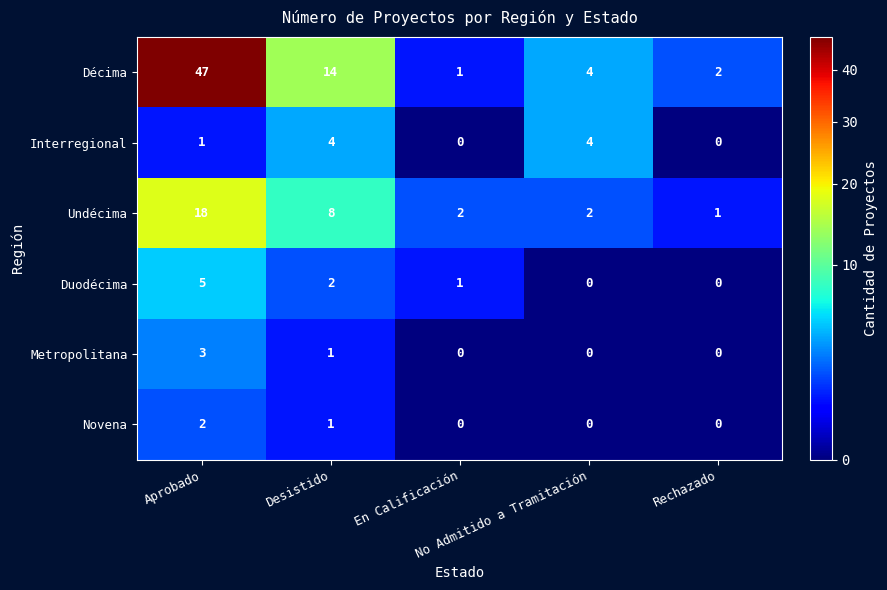

What is the greatest value displayed?

47